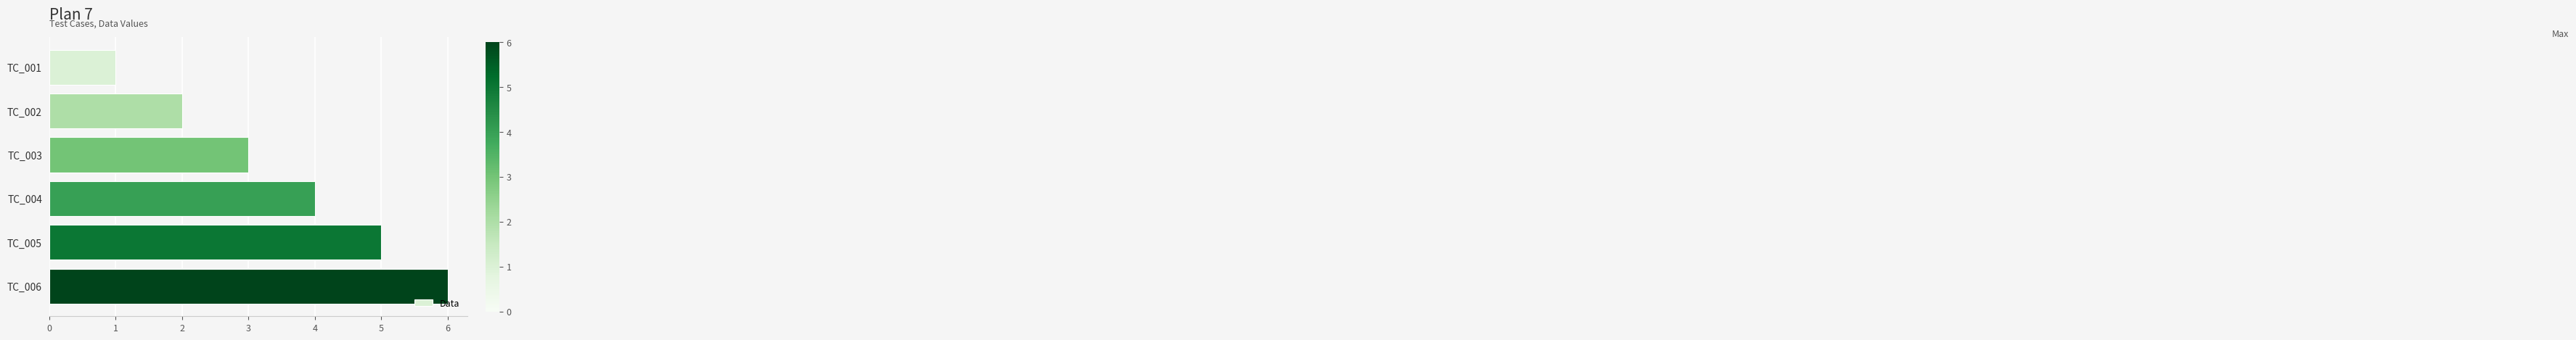

How many series are shown in this chart?

1